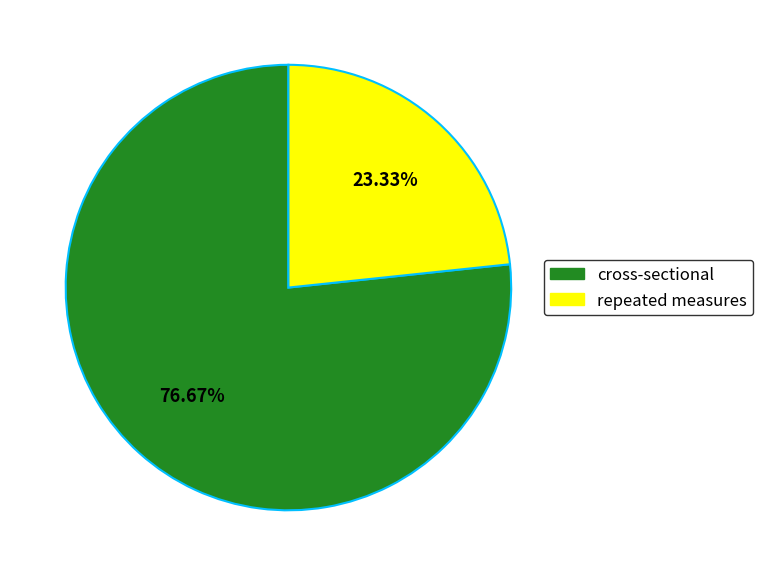

To the nearest percent, what is the difference between the largest and smallest slice percentages?

53%